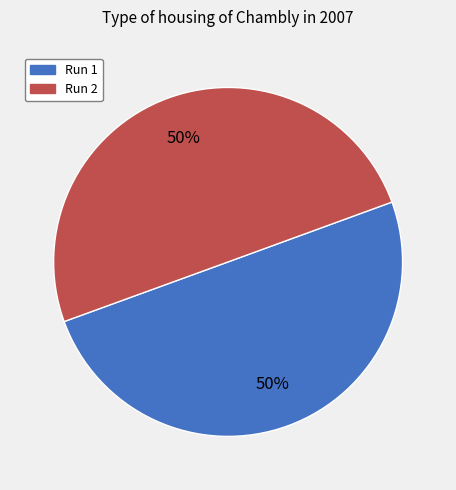

To the nearest percent, what percentage of the pie is Run 2?

50%